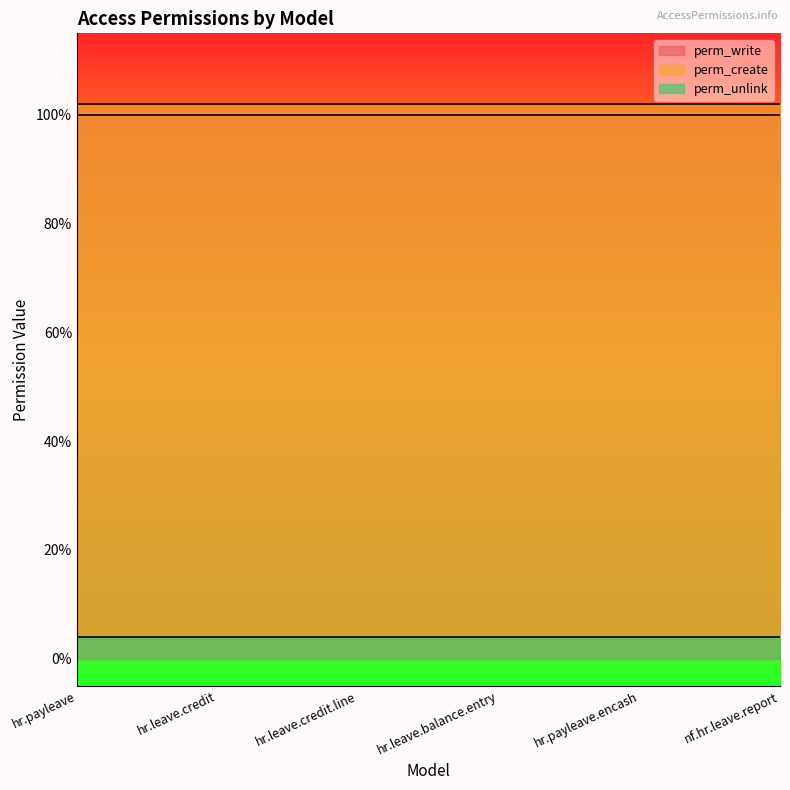

Rank the series by their maximum value, from lowest to highest.

perm_unlink, perm_write, perm_create